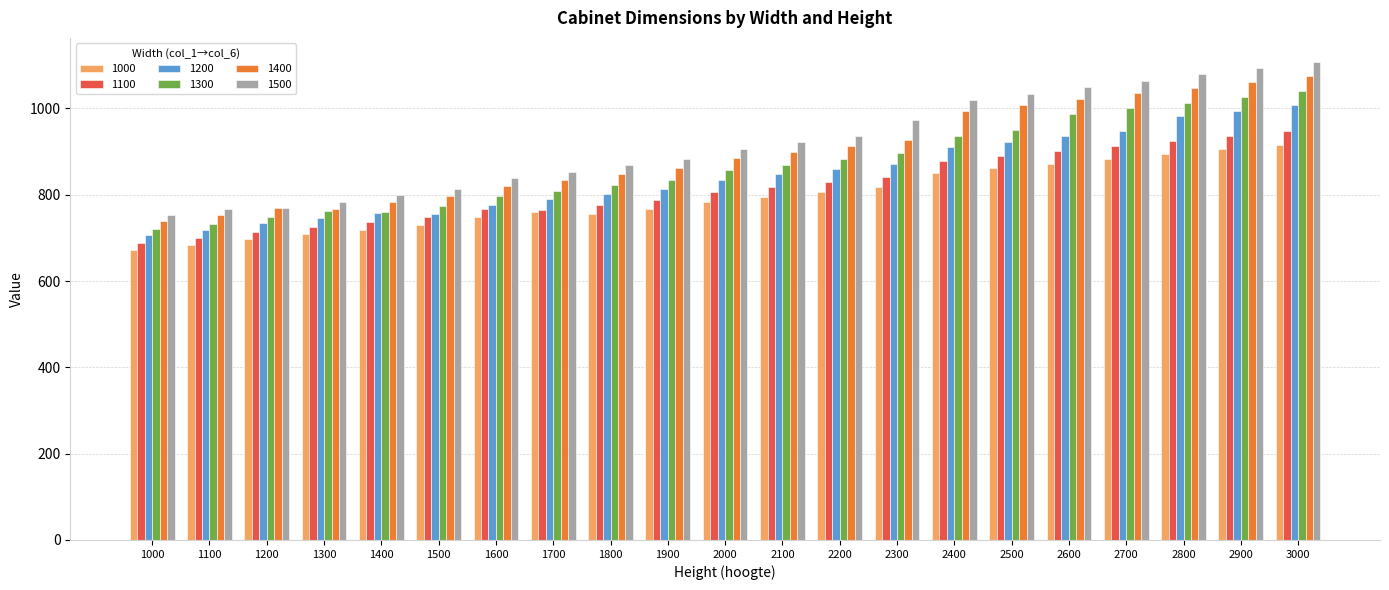

Between 1900 and 3000, which series saw the biggest shift?

1500